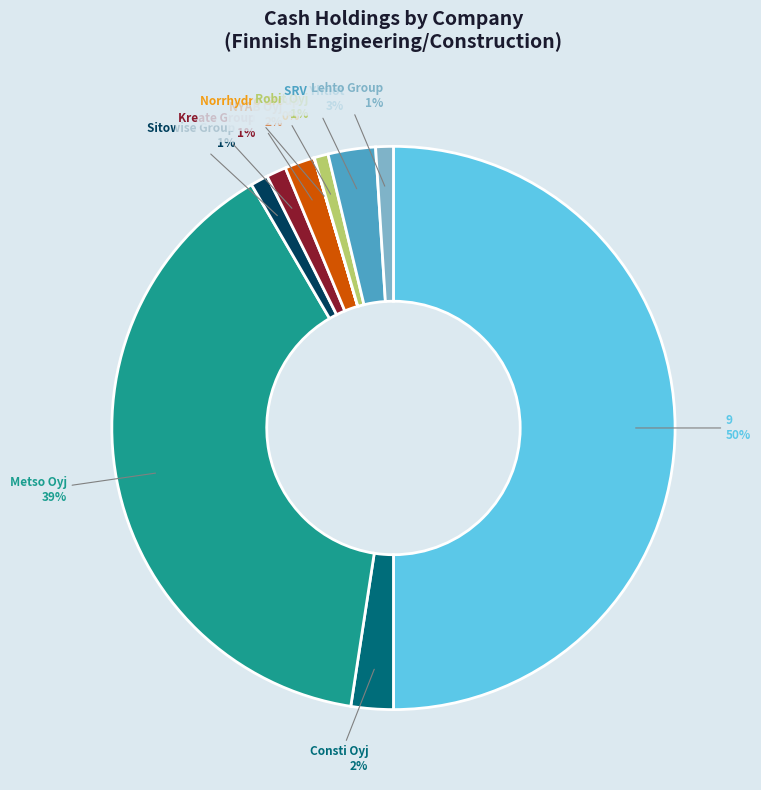

To the nearest percent, what is the combined percentage of Kreate Group and Sitowise Group?

2%